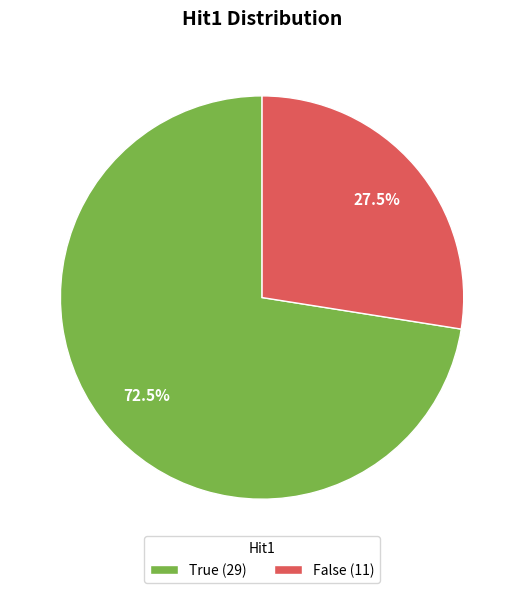

How many segments does this pie chart have?

2